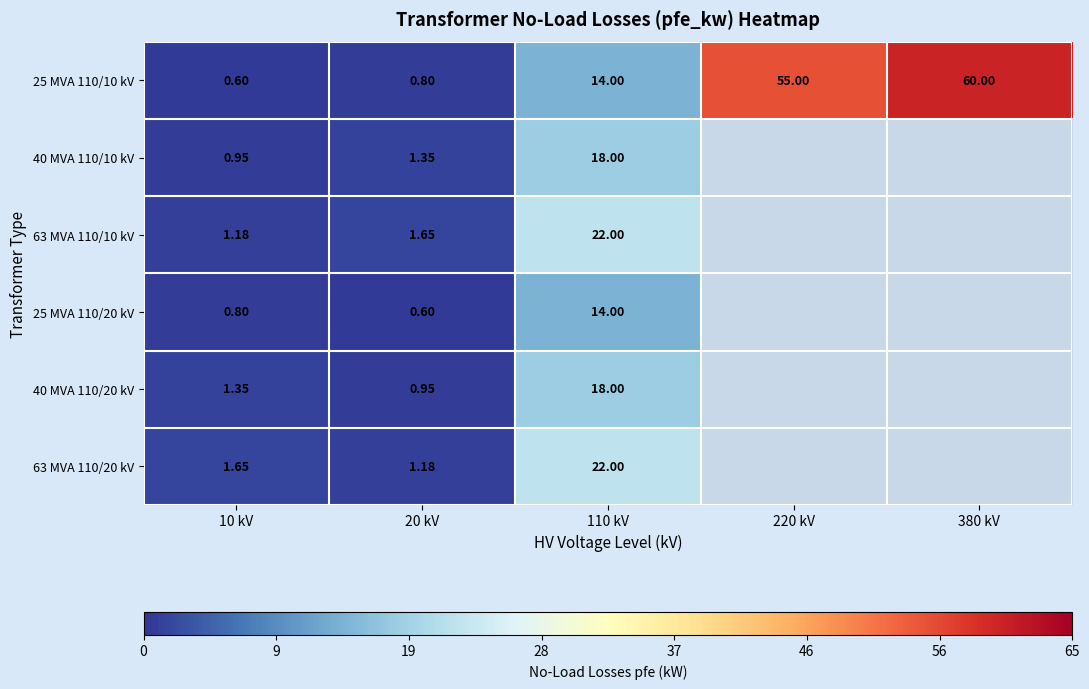

Which has a higher value, 220 kV or 380 kV?

380 kV